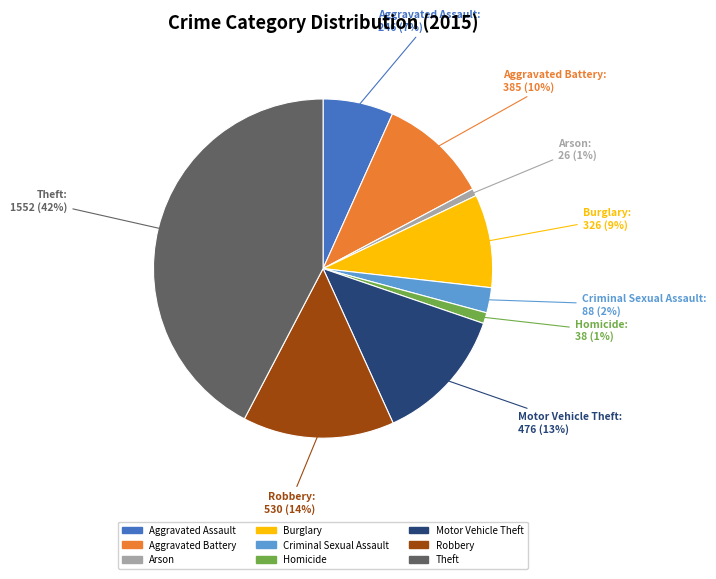

What is the largest slice in the pie chart?

Theft